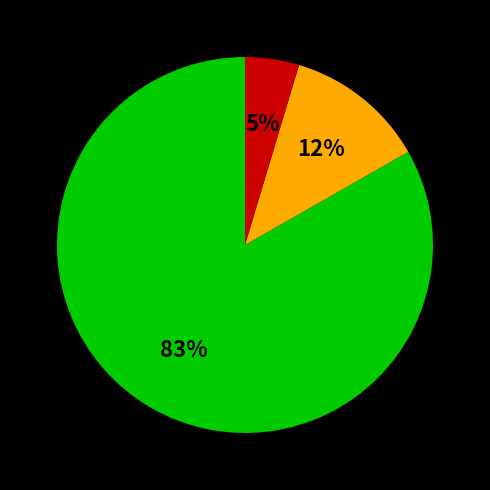

Does any single category account for the majority?

Yes